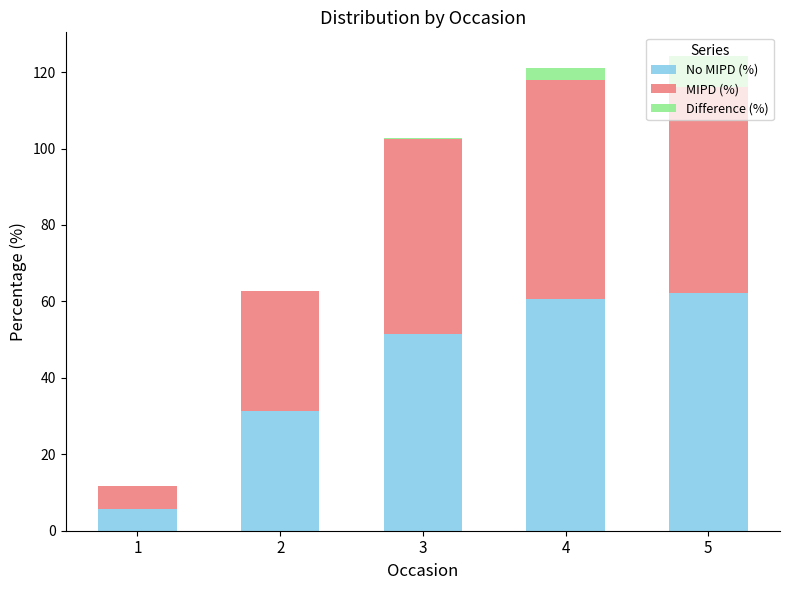

What is the total value across all series at 2?

62.6